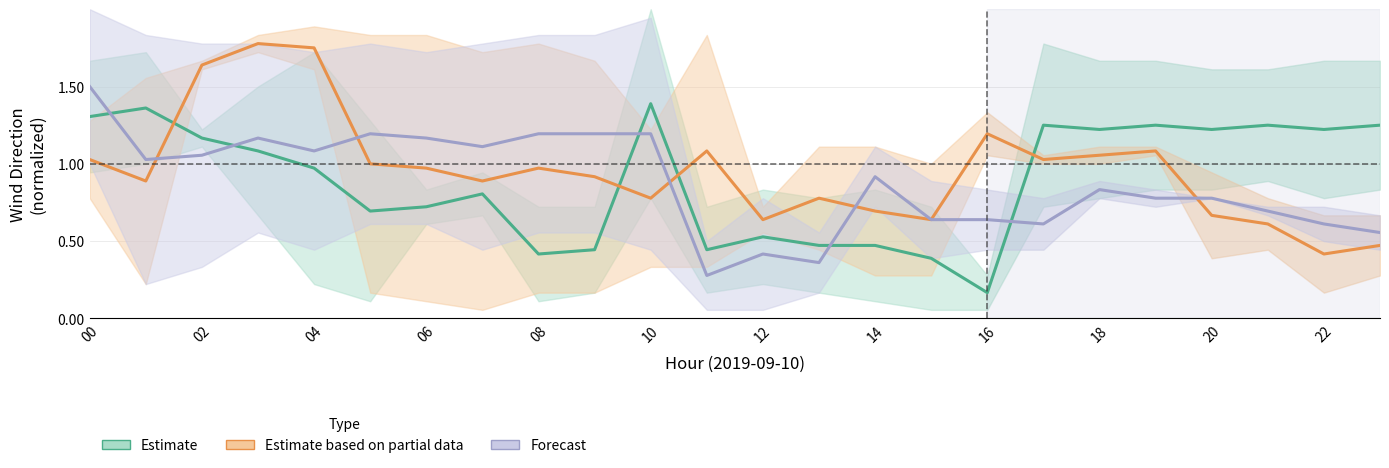

In Estimate based on partial data, how many points are higher than both neighbors (excluding endpoints)?

6